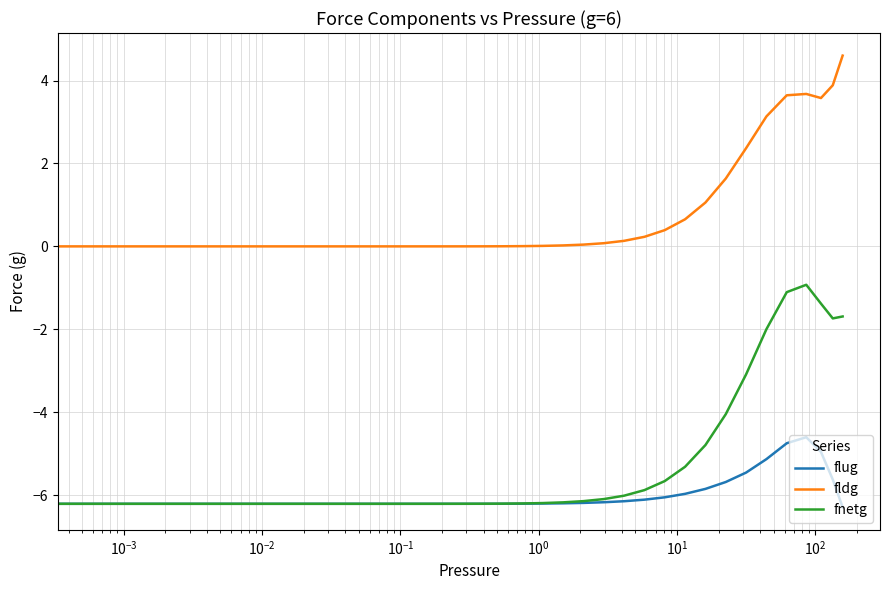

What is the lowest value of the flug series?

-6.3